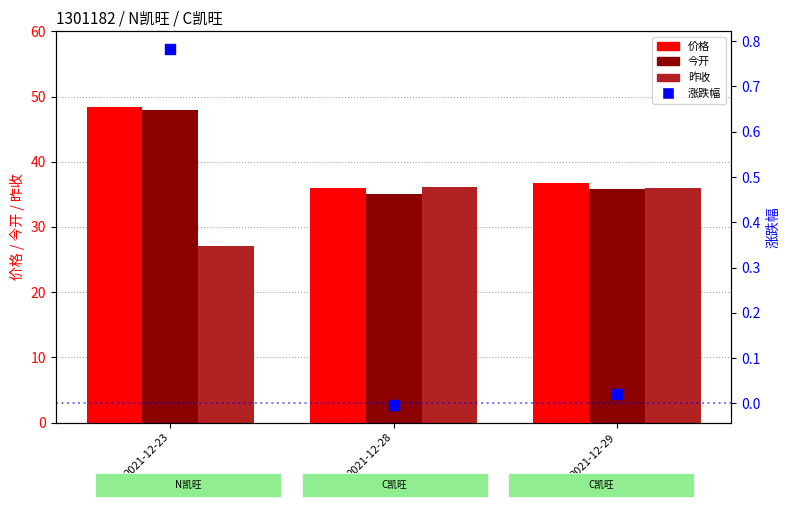

What are all the series names shown in the legend?

价格, 今开, 昨收, 涨跌幅